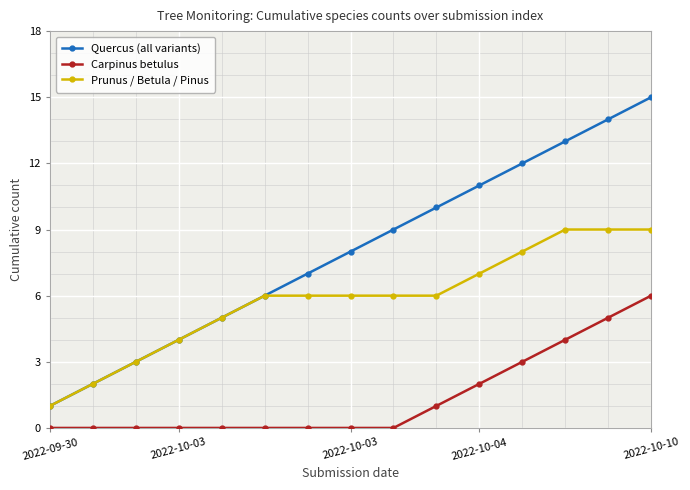

What is the difference between the maximum and minimum values in the Carpinus betulus series?

6